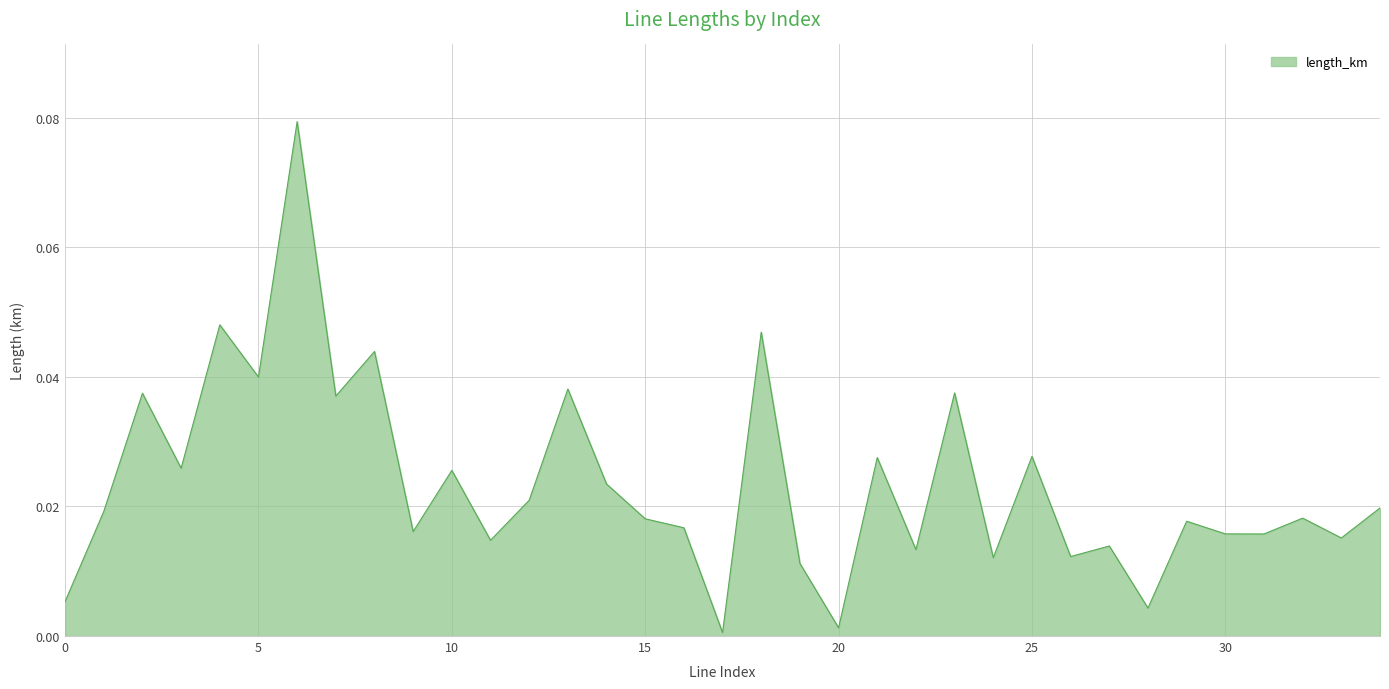

At which category does the data reach its first local valley?

3